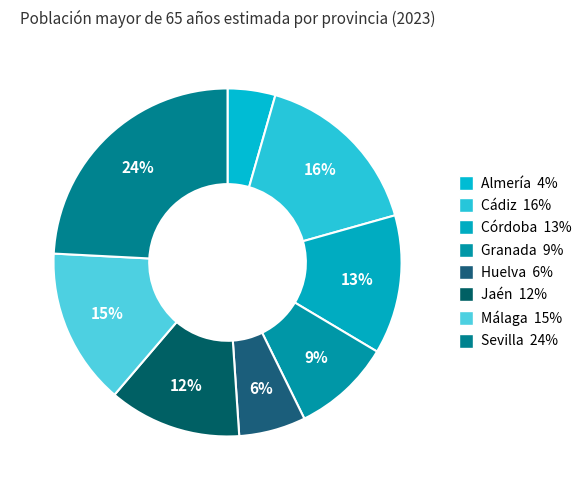

Count the number of slices in the pie.

8